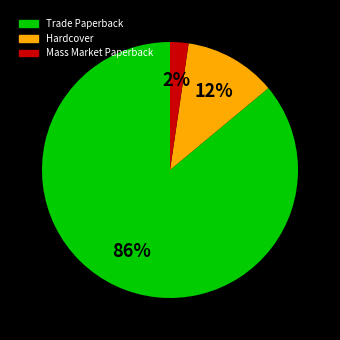

Which category has the biggest portion of the pie?

Trade Paperback